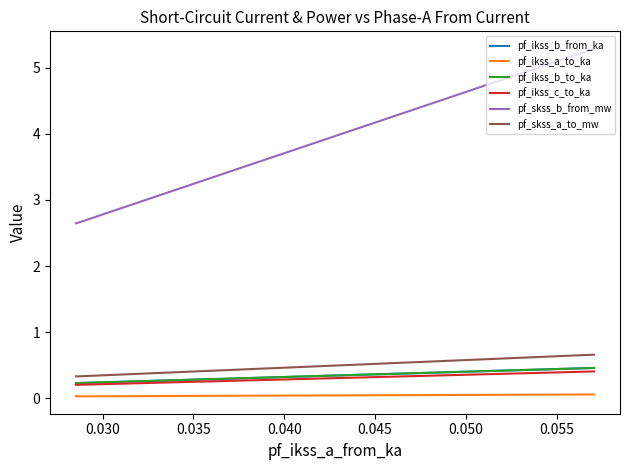

Is the value of pf_ikss_b_from_ka at 0.035 greater than the value of pf_skss_b_from_mw at 0.035?

No